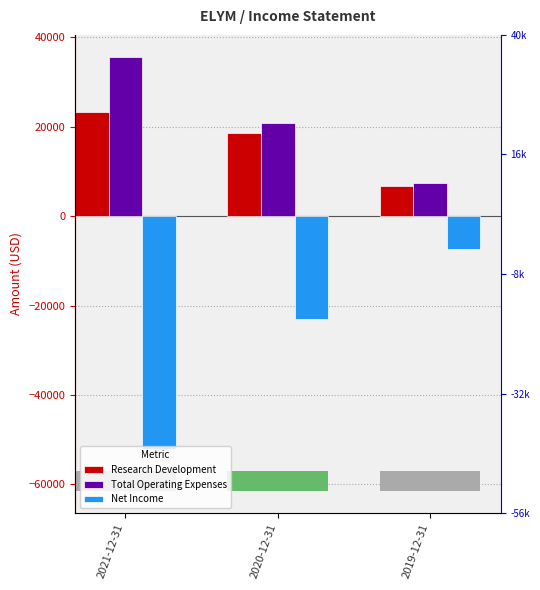

Reading left to right, list all the values displayed in this chart.

Research Development: 23300	18500	6800
Total Operating Expenses: 35700	20900	7400
Net Income: -52000	-23000	-7400